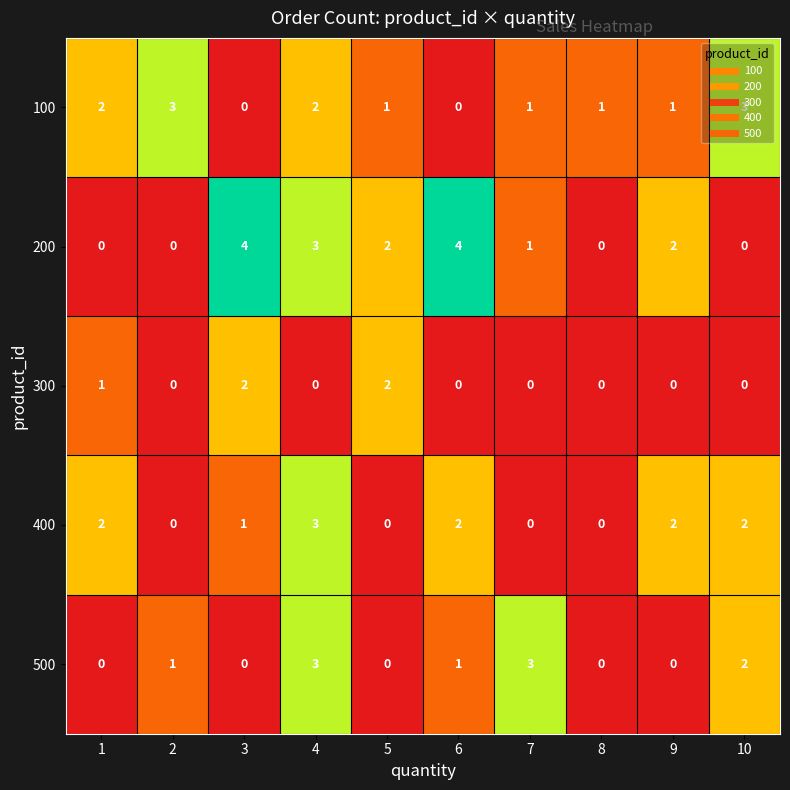

At which label does 400 reach its peak?

4